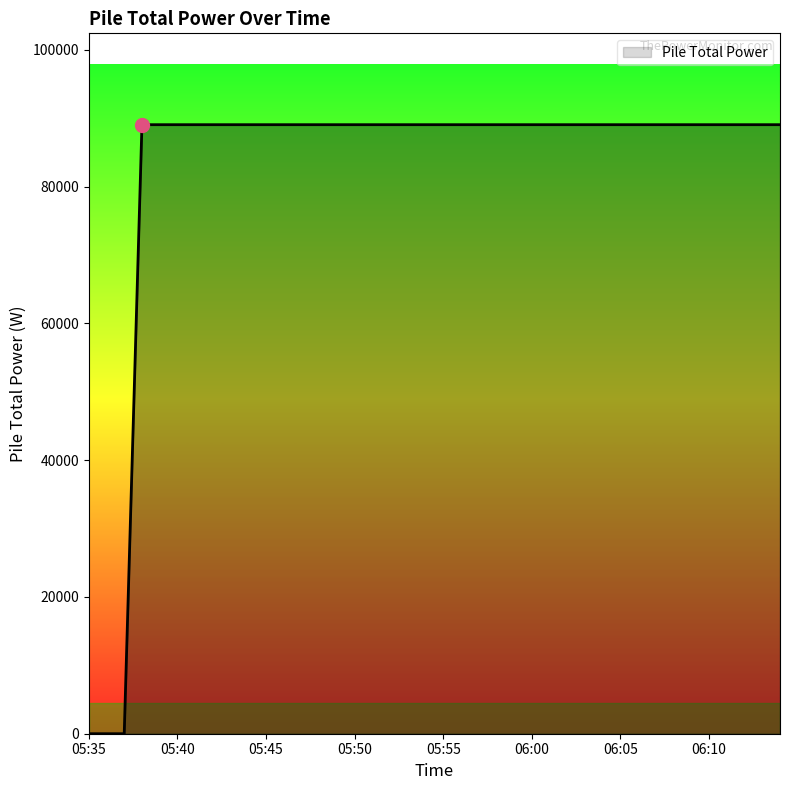

What is the difference between the maximum and minimum values?

89072.2